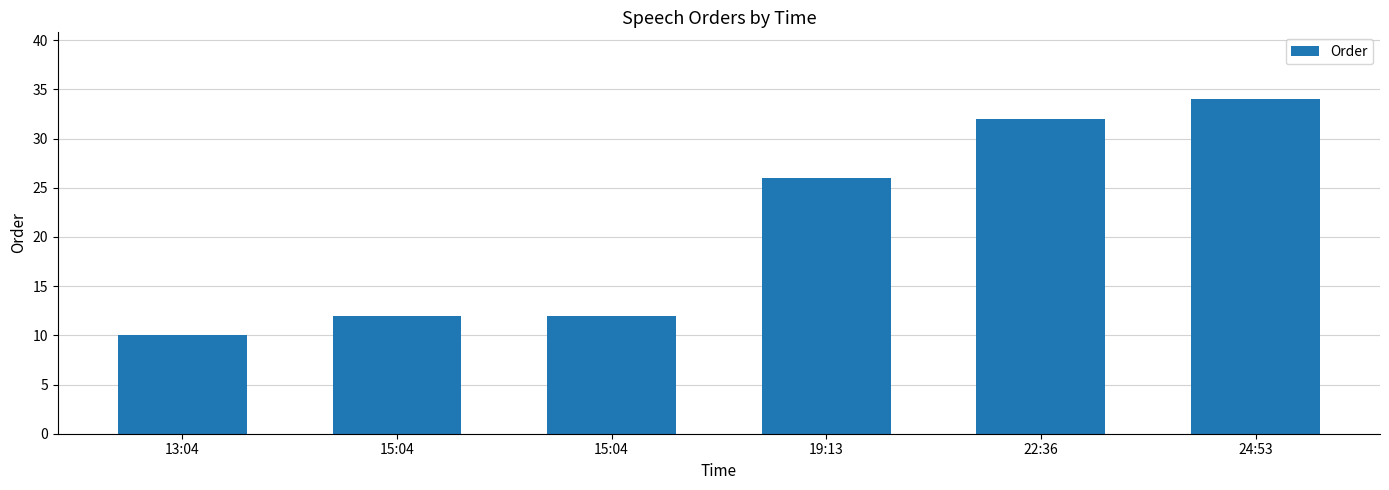

Where does the data first go above 26?

22:36